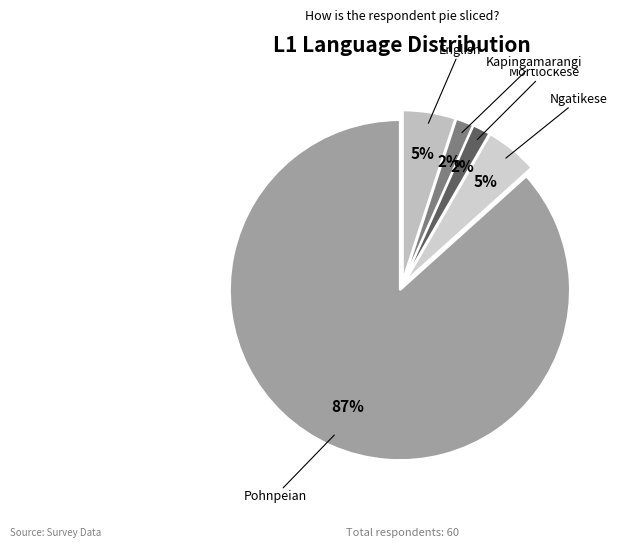

Is there any slice that represents more than half of the pie?

Yes